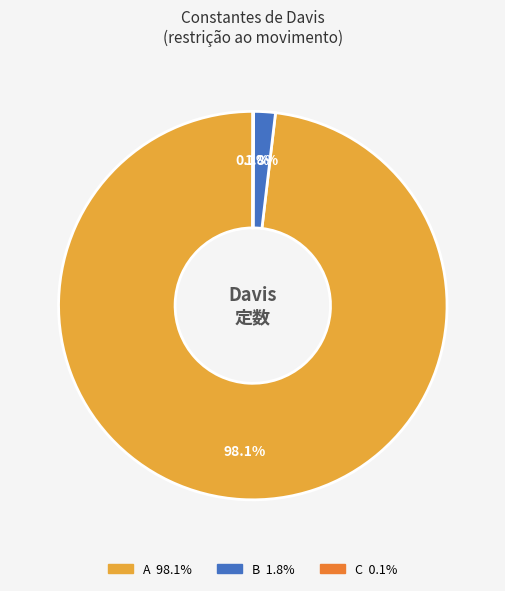

What is the majority slice?

A